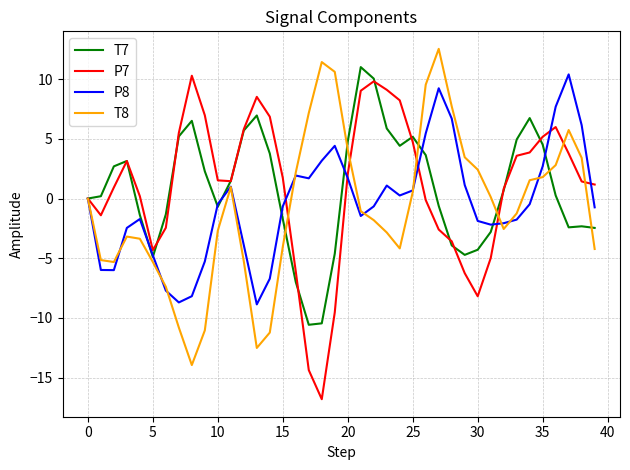

What is the highest value of the P8 series?

10.4